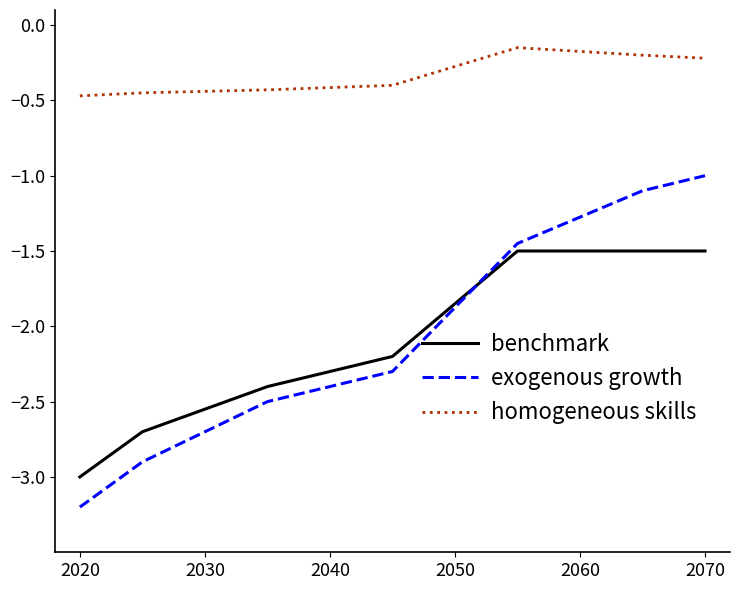

How many times do benchmark and exogenous growth cross each other?

1